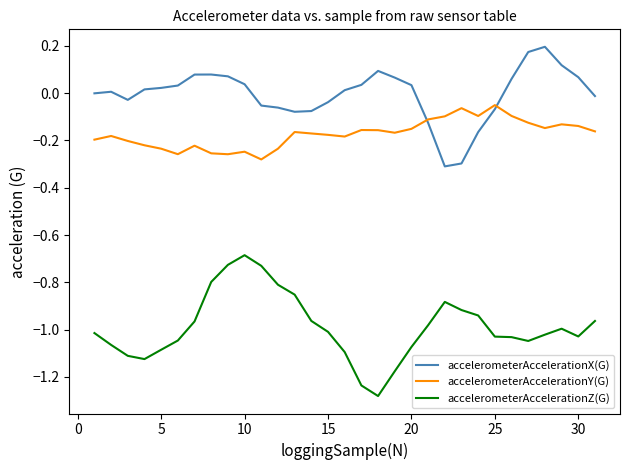

True or false: accelerometerAccelerationX(G) and accelerometerAccelerationZ(G) intersect in this chart.

False